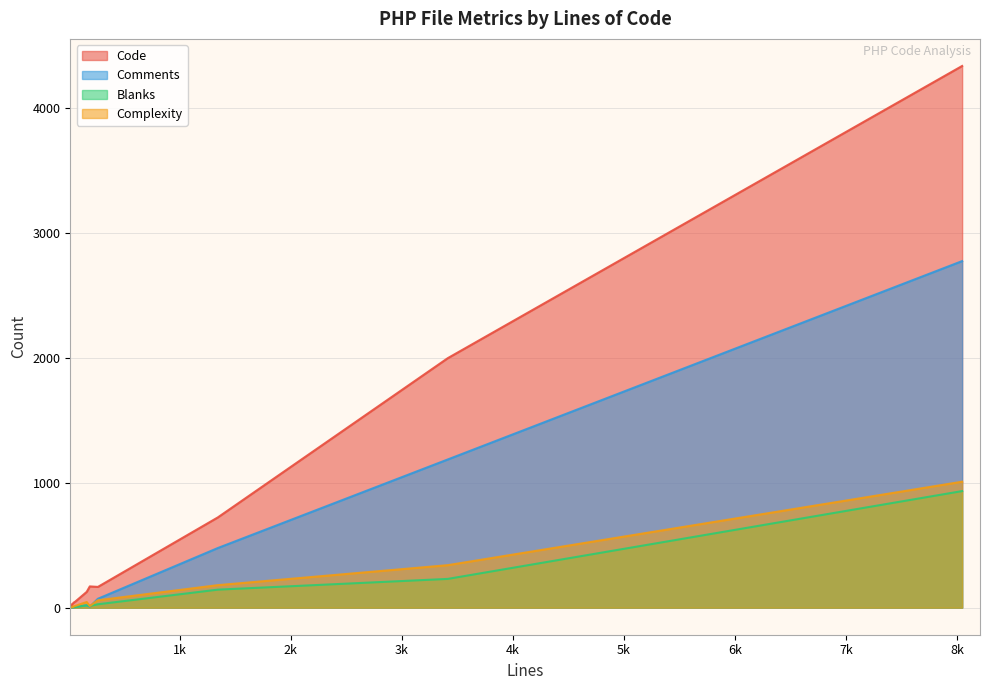

What is the difference between the maximum and minimum values in the Blanks series?

933